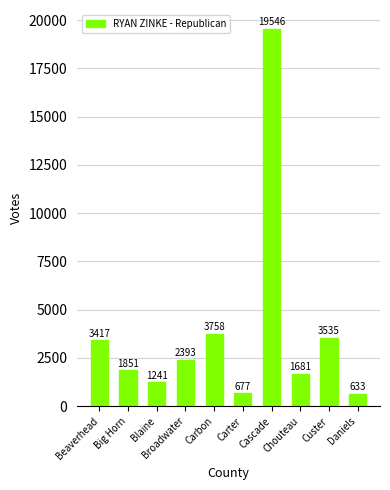

How many series are shown in this chart?

1